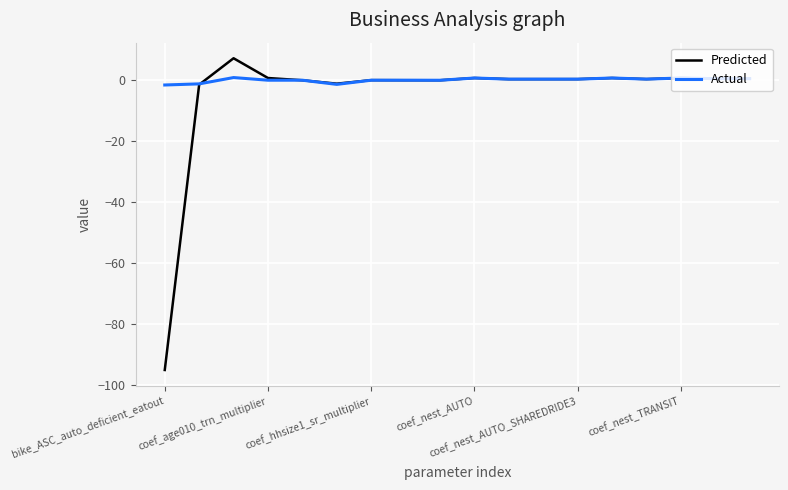

List the series in order of their peak value, highest first.

Predicted, Actual